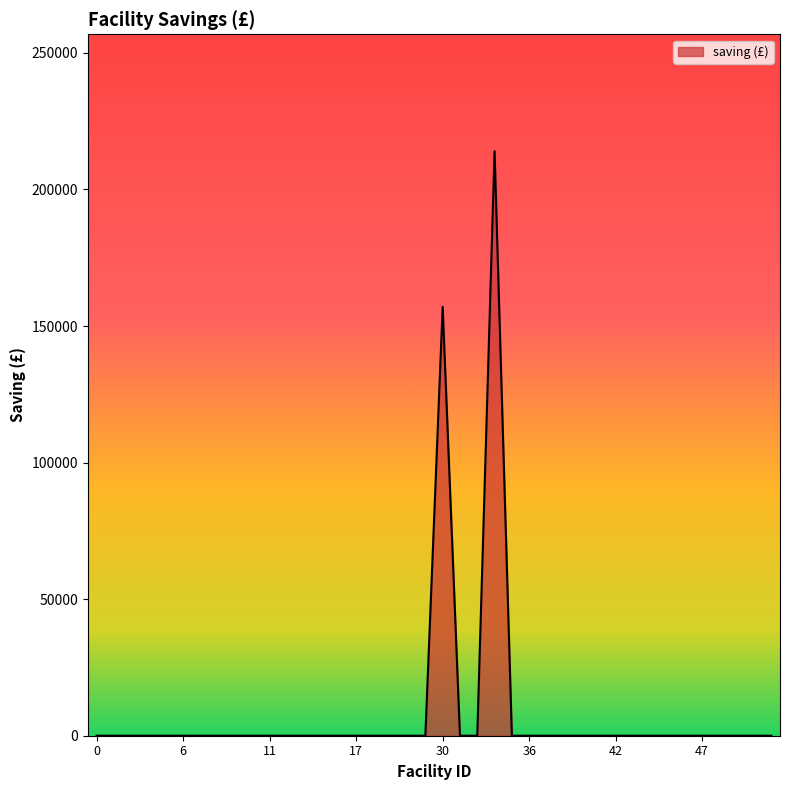

What is the difference between the maximum and minimum values?

214000